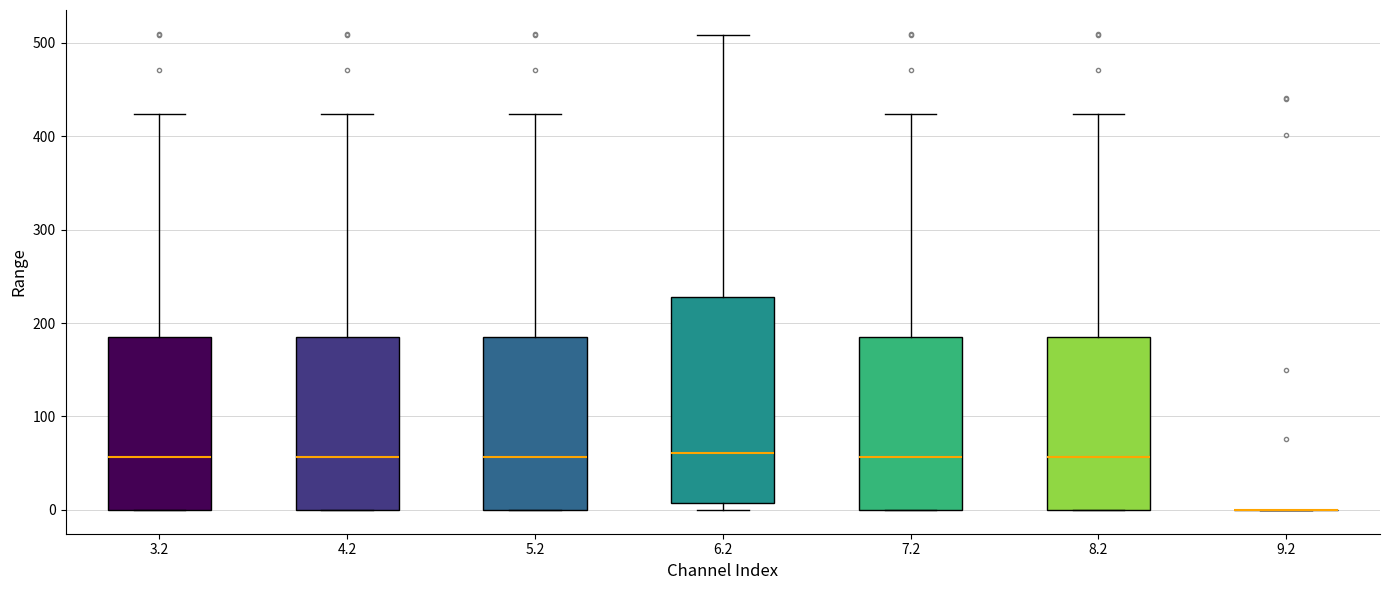

Reading left to right, read every box against the y-axis: the position of its median line, the range the box covers, and the ends of its whiskers. The values are not printed on the chart, so give them approximately, as read against the axis.

3.2: median 60, box 0 to 180, whiskers 0 to 420
4.2: median 60, box 0 to 180, whiskers 0 to 420
5.2: median 60, box 0 to 180, whiskers 0 to 420
6.2: median 60, box 10 to 230, whiskers 0 to 510
7.2: median 60, box 0 to 180, whiskers 0 to 420
8.2: median 60, box 0 to 180, whiskers 0 to 420
9.2: box collapsed to a line at 0, whiskers 0 to 0